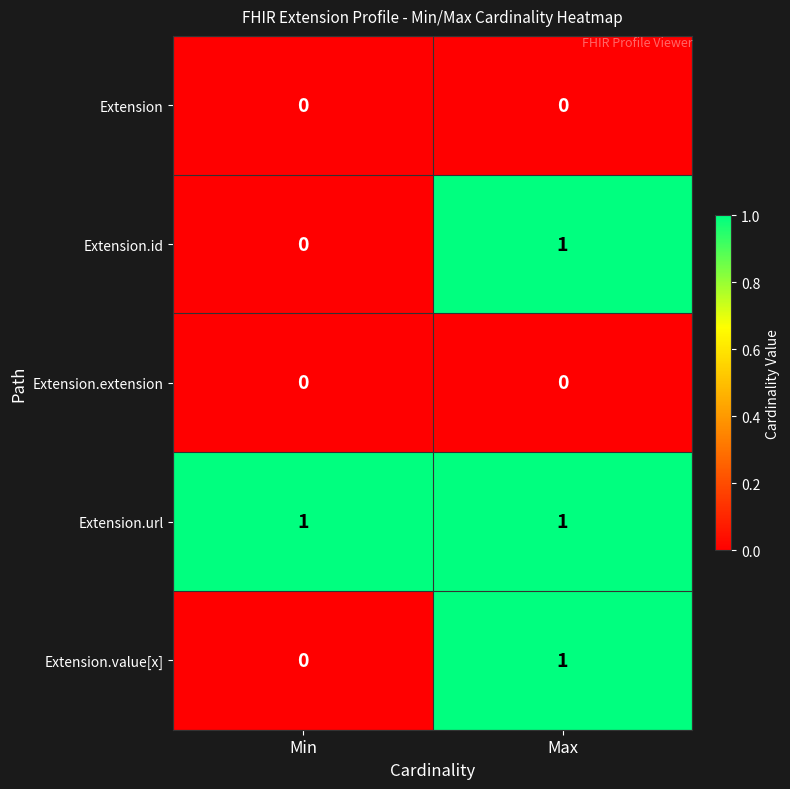

Is the value of Extension at Max greater than the value of Extension.url at Min?

No